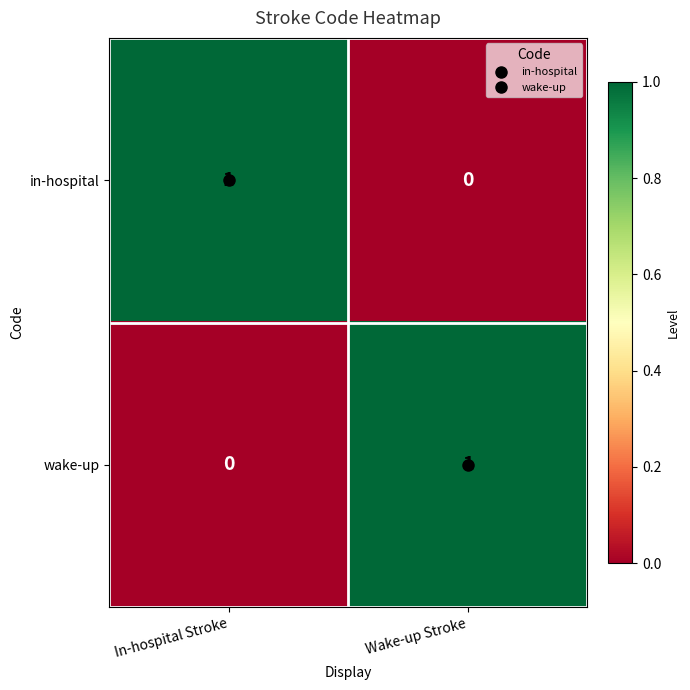

The wake-up series shows 1 at In-hospital Stroke. True or false?

False